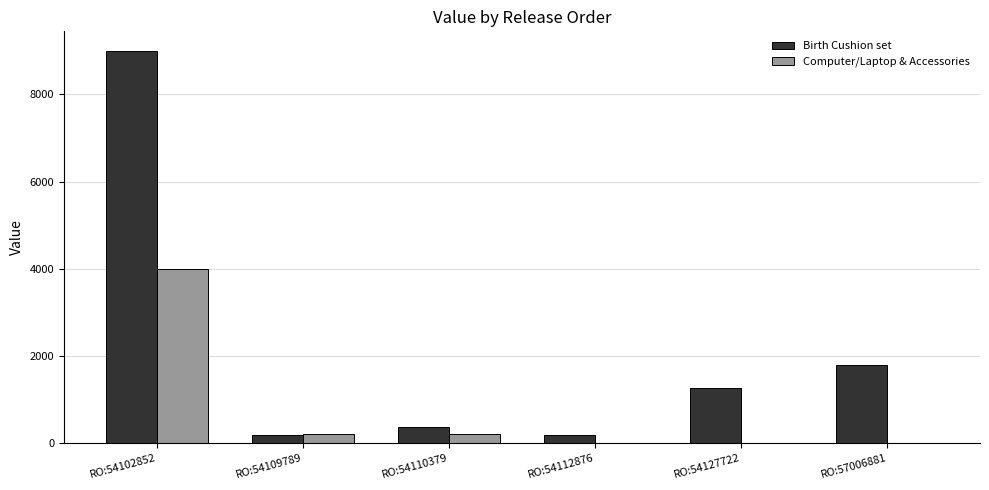

True or false: Birth Cushion set has a value of 1799.8 at RO:57006881.

True